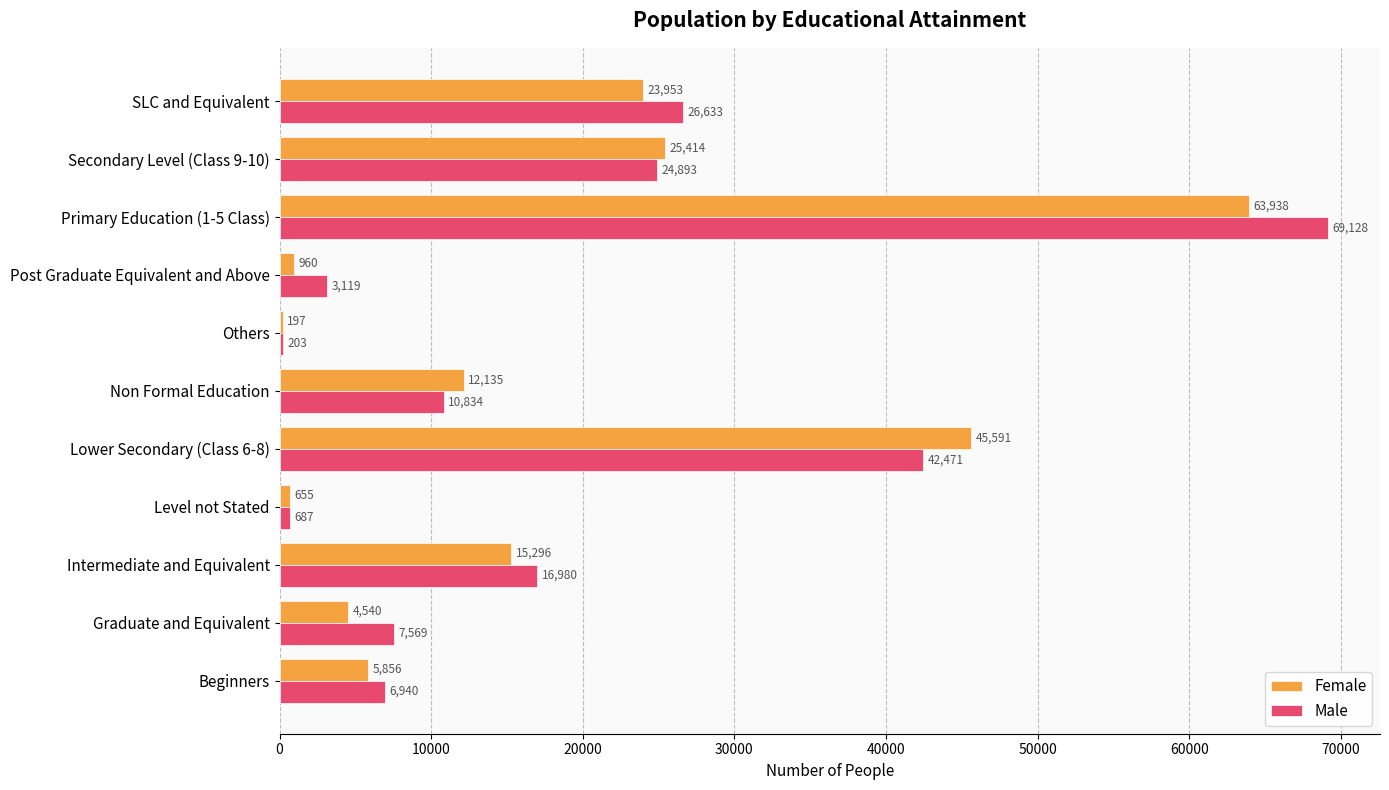

What is the approximate value of Female at Others, to the nearest 10?

200